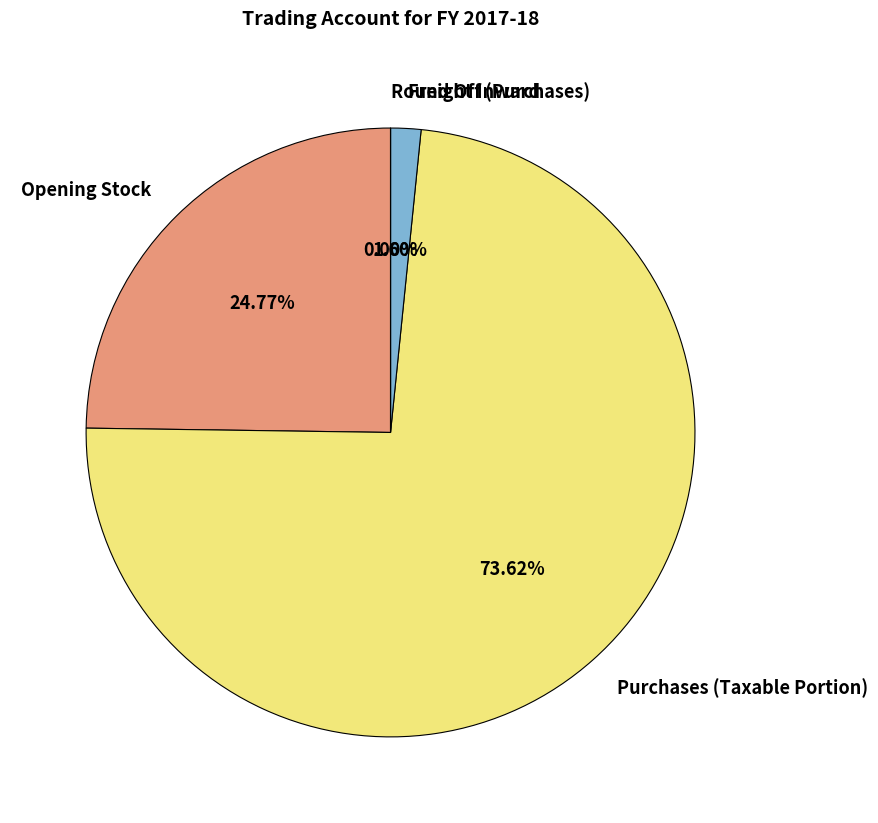

Which has a higher value, Purchases (Taxable Portion) or Freight Inward?

Purchases (Taxable Portion)